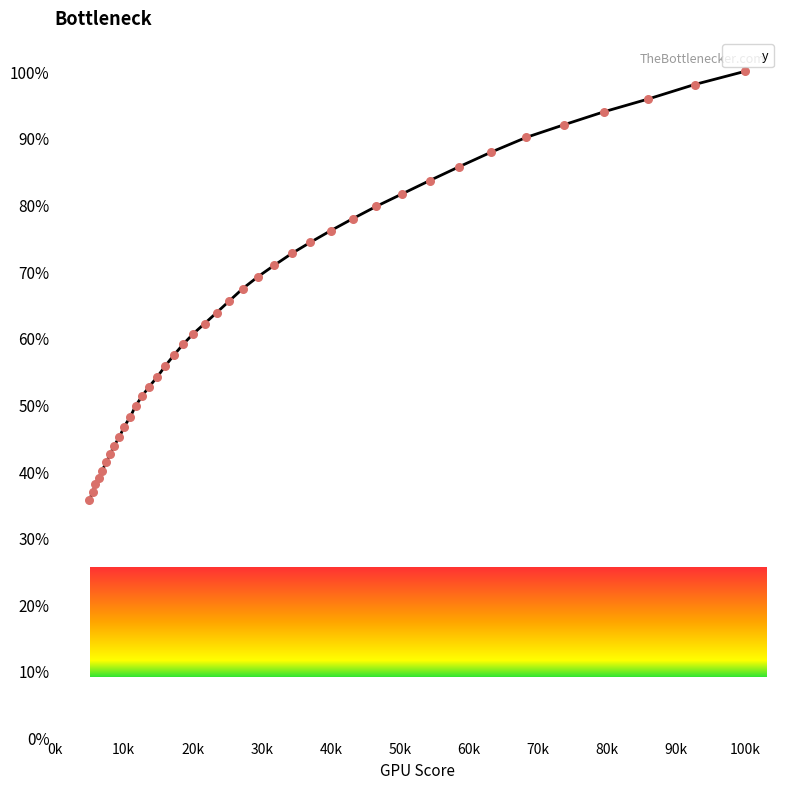

What is the difference between the maximum and minimum values?

64.3